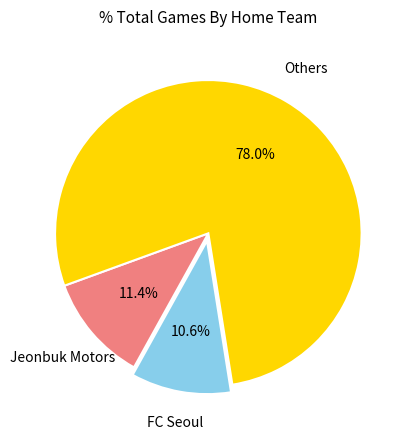

Do Others and Jeonbuk Motors together represent more than half of the pie?

Yes